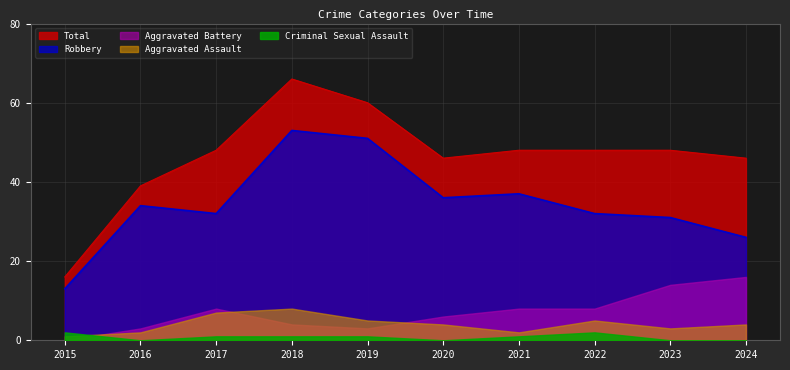

Reading left to right, list all the values displayed in this chart.

Aggravated Assault: 2015=1	2016=2	2017=7	2018=8	2019=5	2020=4	2021=2	2022=5	2023=3	2024=4
Aggravated Battery: 2015=0	2016=3	2017=8	2018=4	2019=3	2020=6	2021=8	2022=8	2023=14	2024=16
Criminal Sexual Assault: 2015=2	2016=0	2017=1	2018=1	2019=1	2020=0	2021=1	2022=2	2023=0	2024=0
Robbery: 2015=13	2016=34	2017=32	2018=53	2019=51	2020=36	2021=37	2022=32	2023=31	2024=26
Total: 2015=16	2016=39	2017=48	2018=66	2019=60	2020=46	2021=48	2022=48	2023=48	2024=46